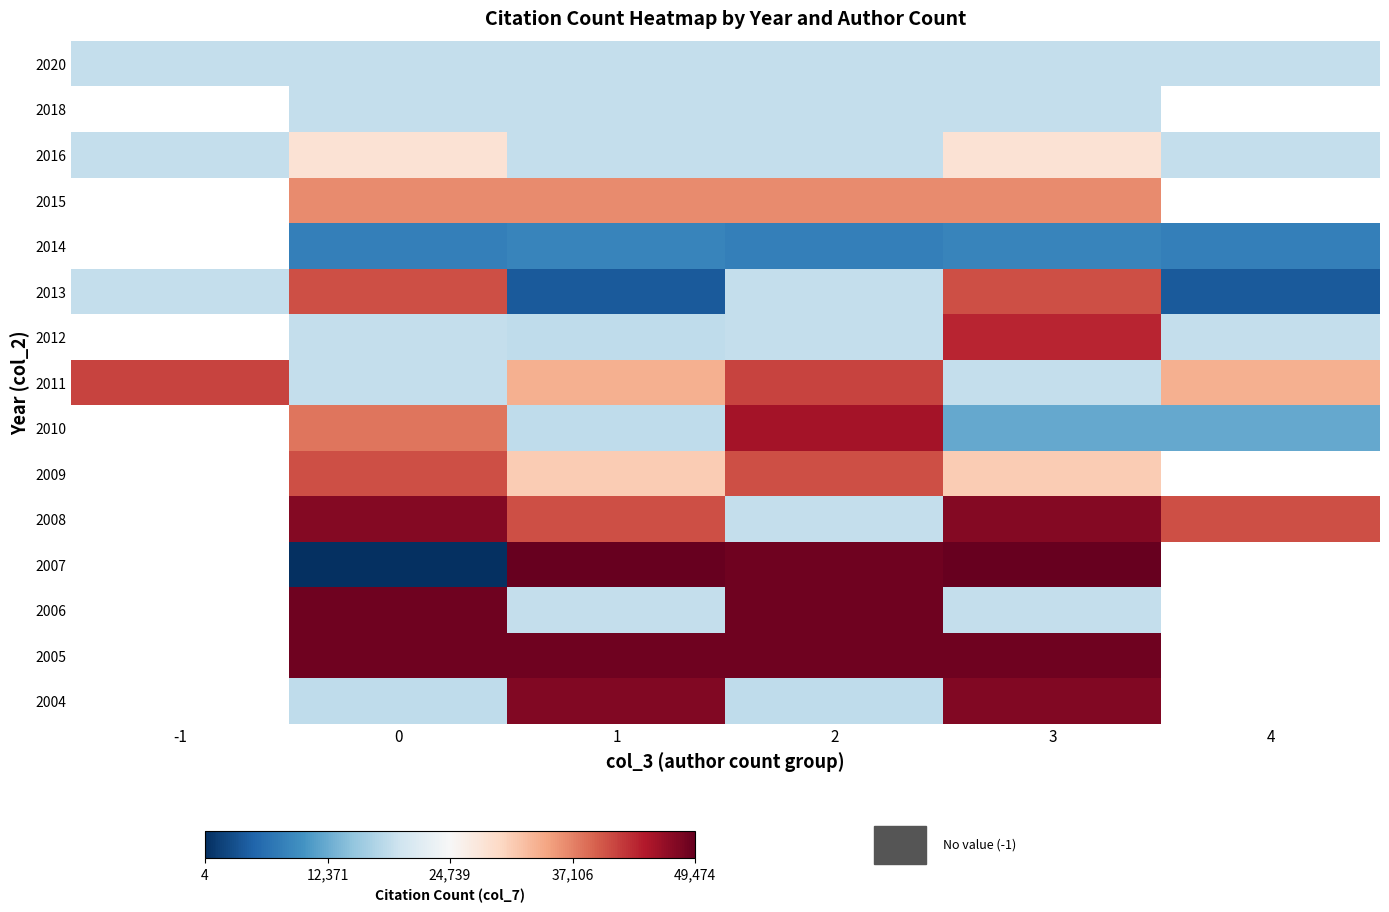

Is it true that 2016 equals 18750.0 at -1?

True